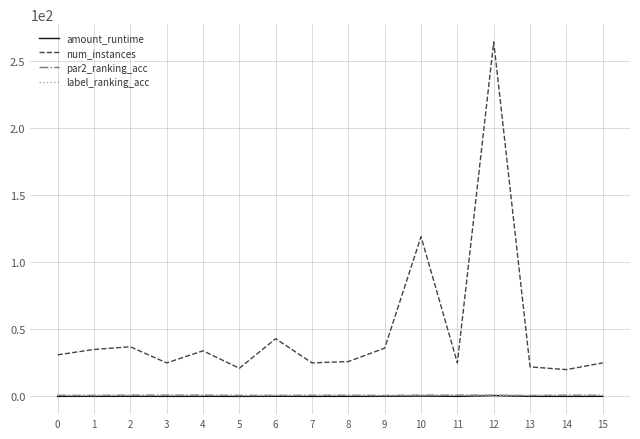

The label_ranking_acc series shows 0.9 at 15. True or false?

True